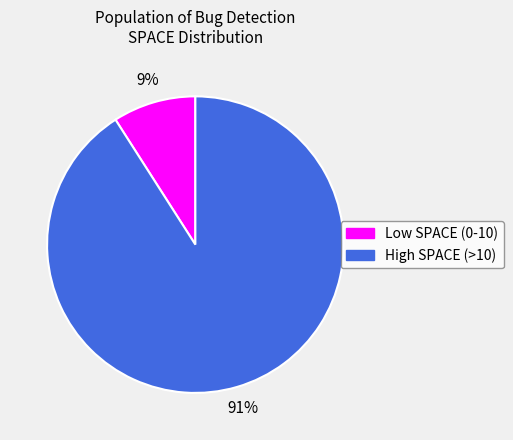

Does any single category account for the majority?

Yes